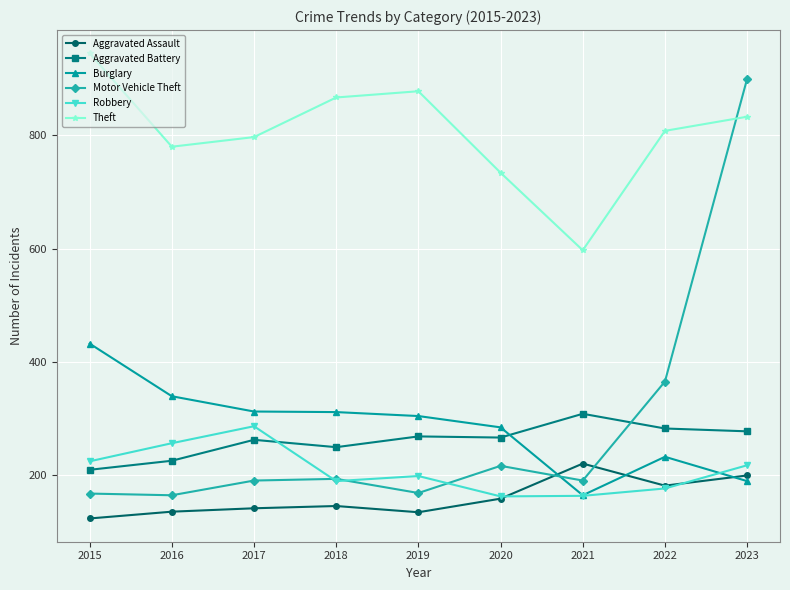

What are all the series names shown in the legend?

Aggravated Assault, Aggravated Battery, Burglary, Motor Vehicle Theft, Robbery, Theft